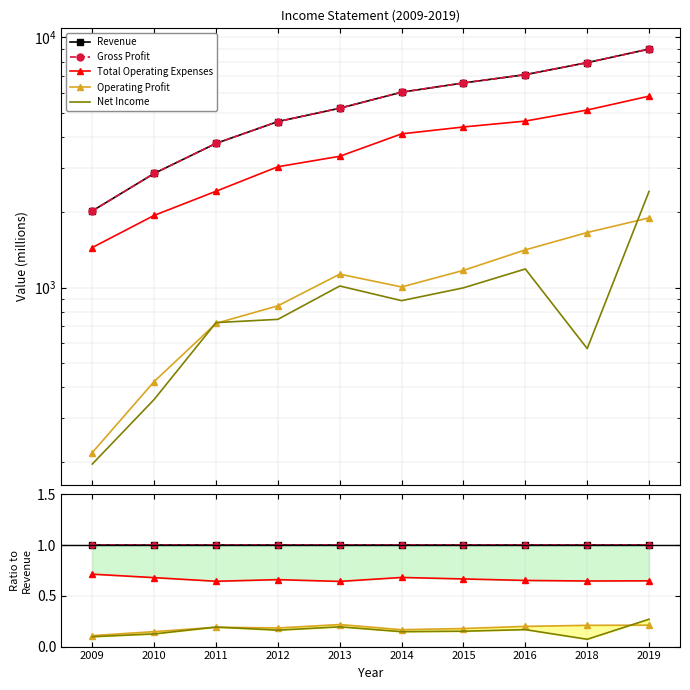

Which series has the largest total across all categories?

Revenue